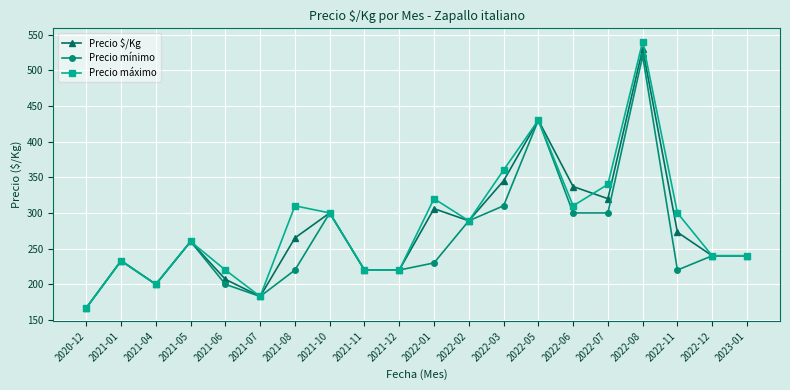

The value of Precio máximo at 2021-08 is 490. True or false?

False